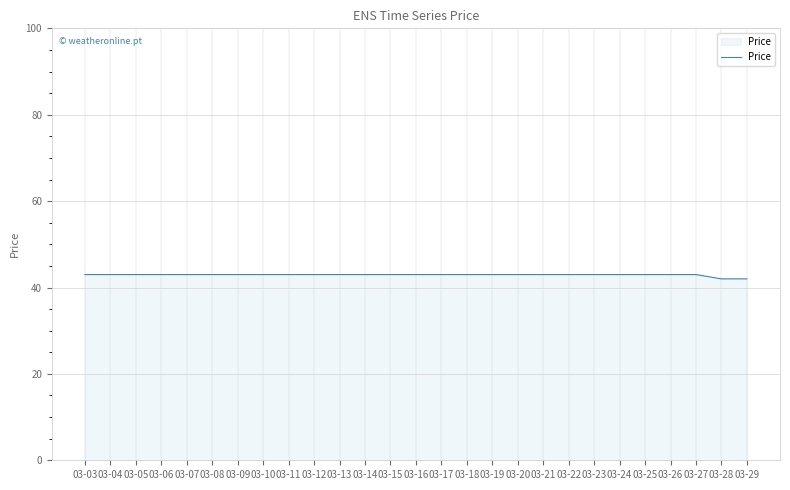

What is the ratio of the value at 03-09 to the value at 03-29?

1.0